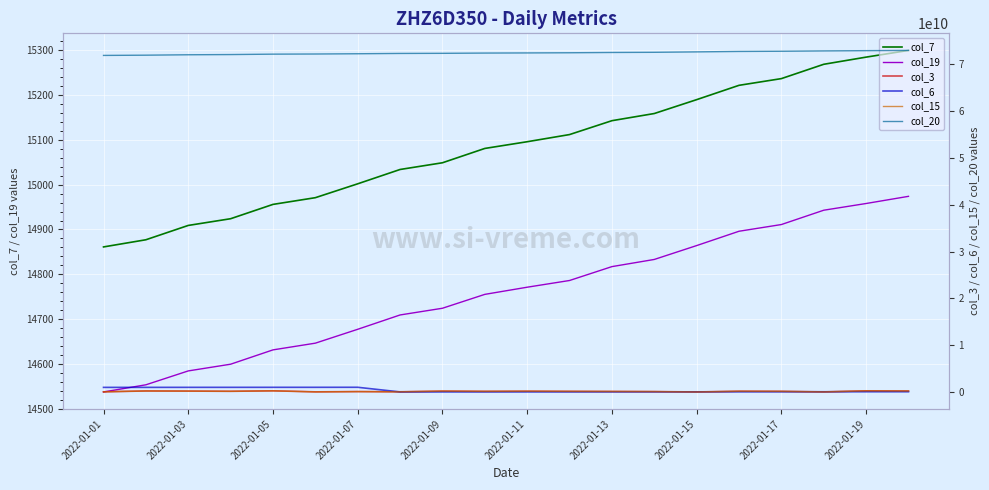

The value of col_7 at 2022-01-15 is 7513. True or false?

False